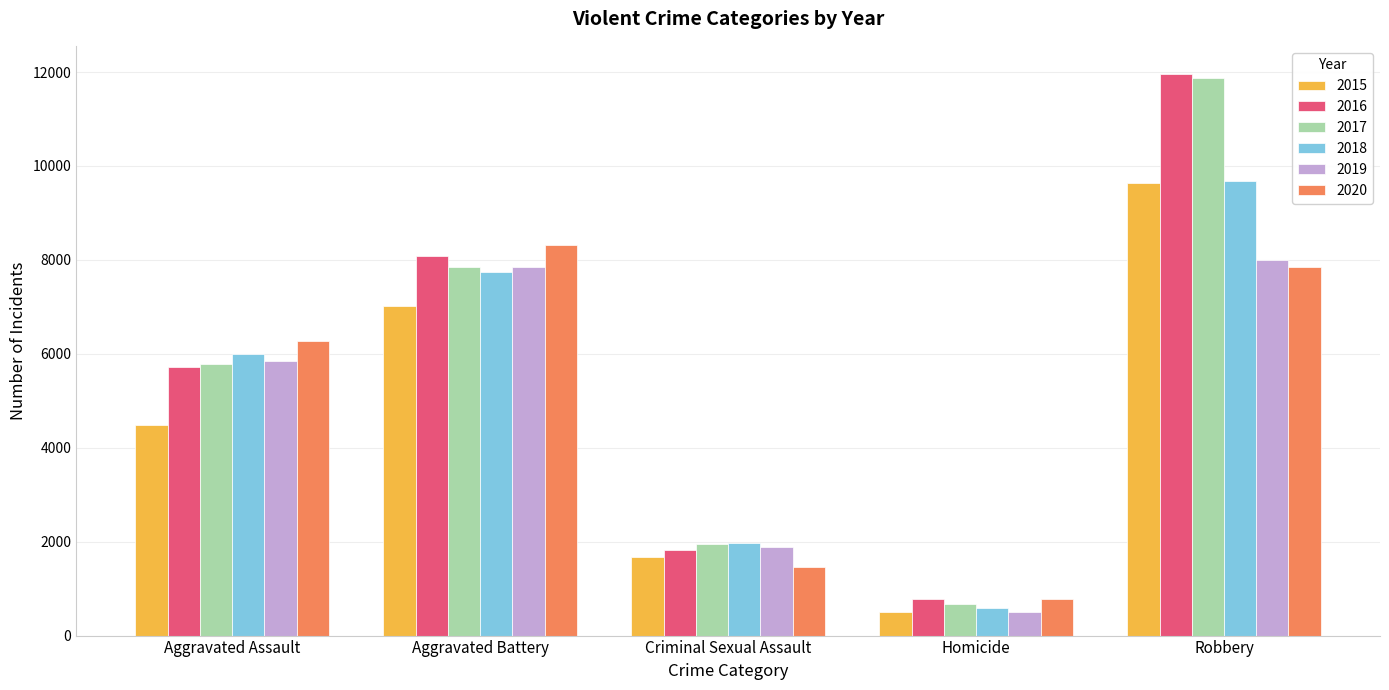

Which series changed the most between Aggravated Battery and Criminal Sexual Assault?

2020